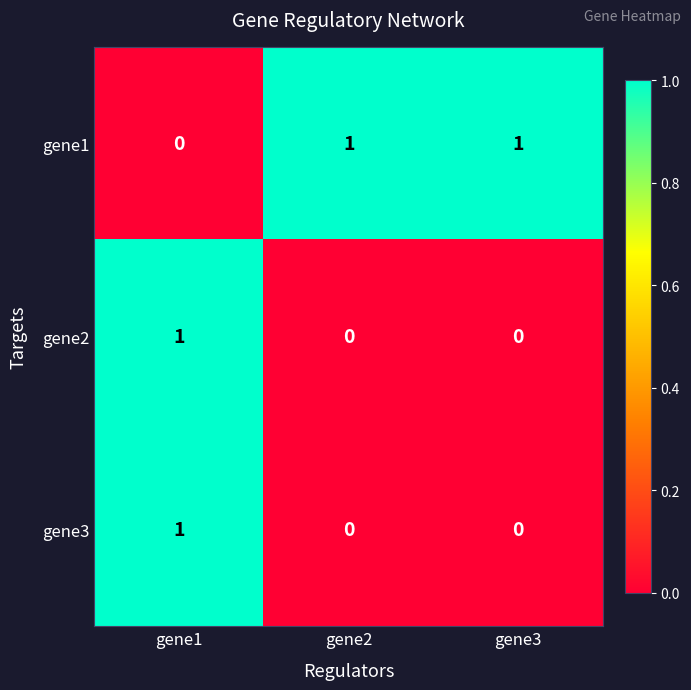

Reading left to right, what are all the values shown in this chart?

gene1: 0	1	1
gene2: 1	0	0
gene3: 1	0	0